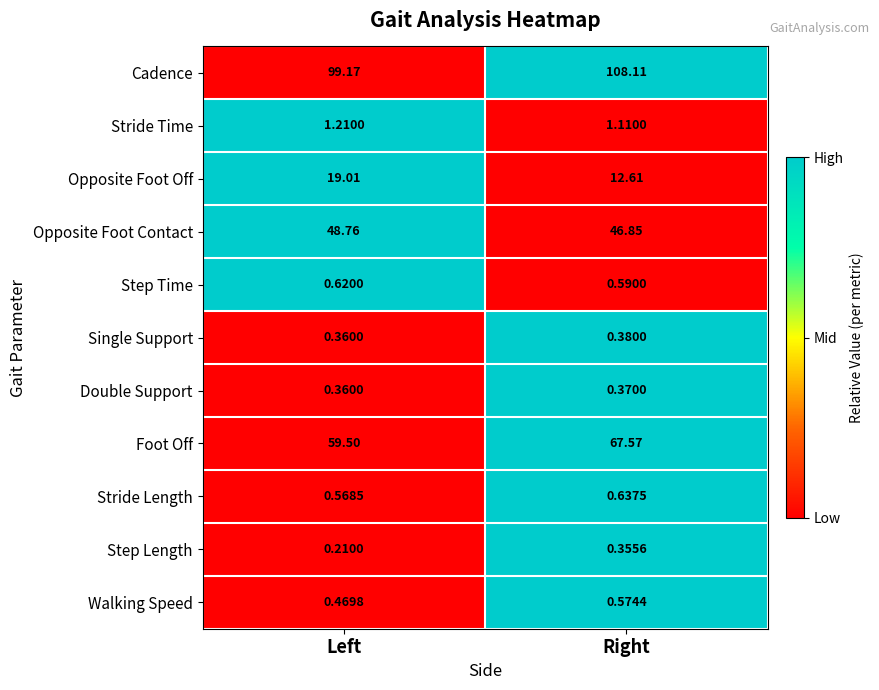

Which series has the largest total across all categories?

Cadence